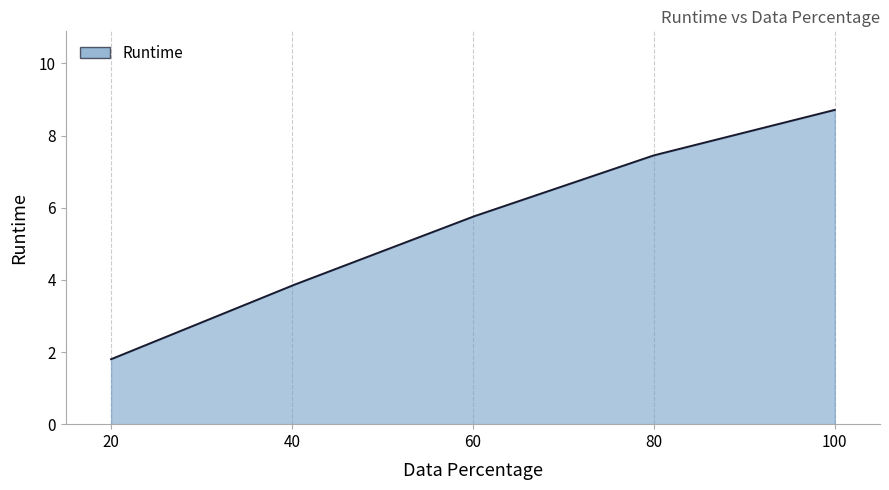

What is the minimum value shown in the chart?

1.8